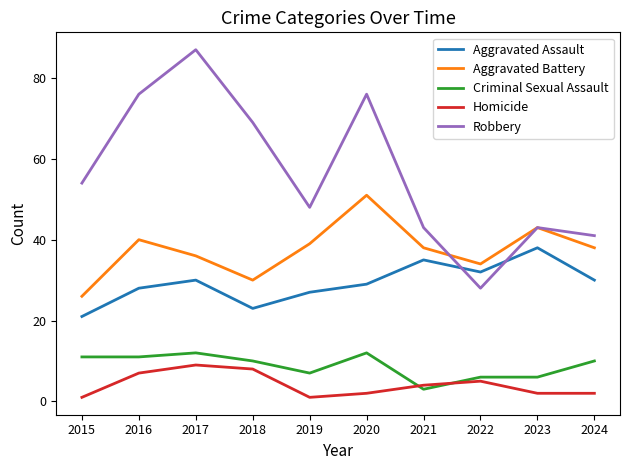

What is the difference between the maximum and second lowest values in the Robbery series?

46